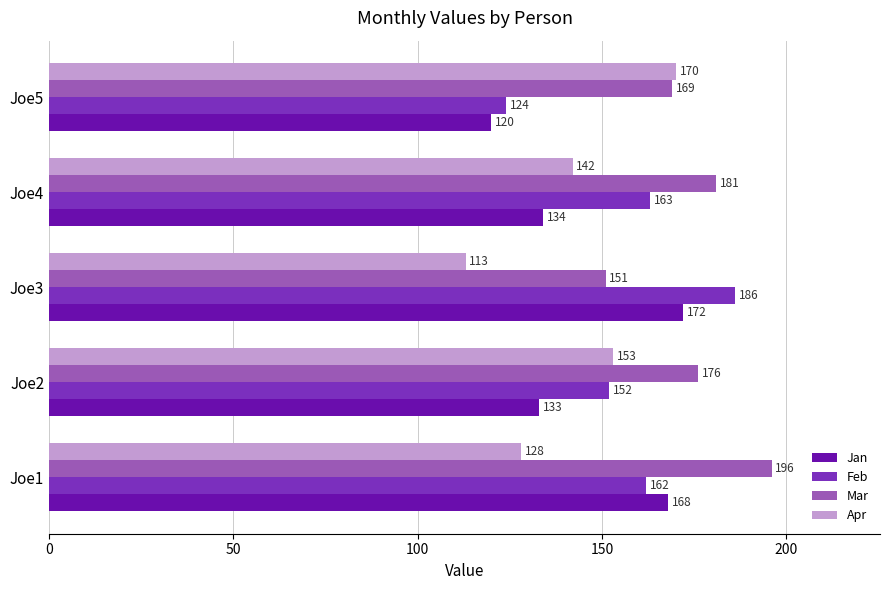

Which series has the widest spread of values?

Feb